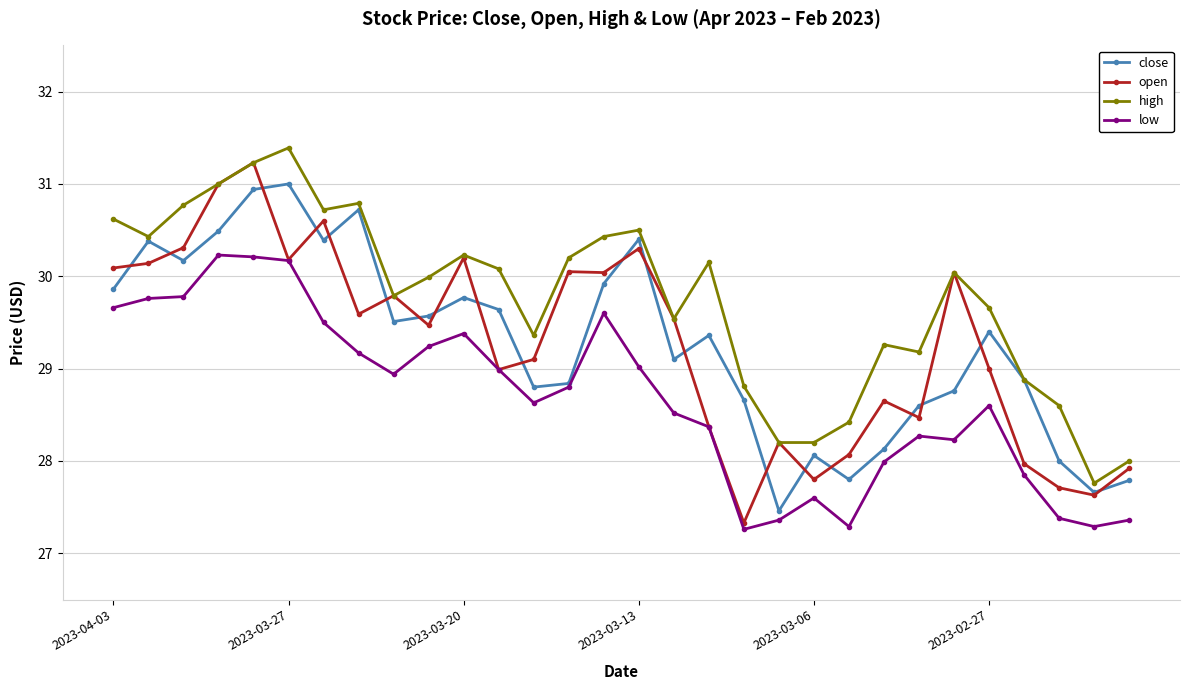

Which series has the largest range (max minus min)?

open